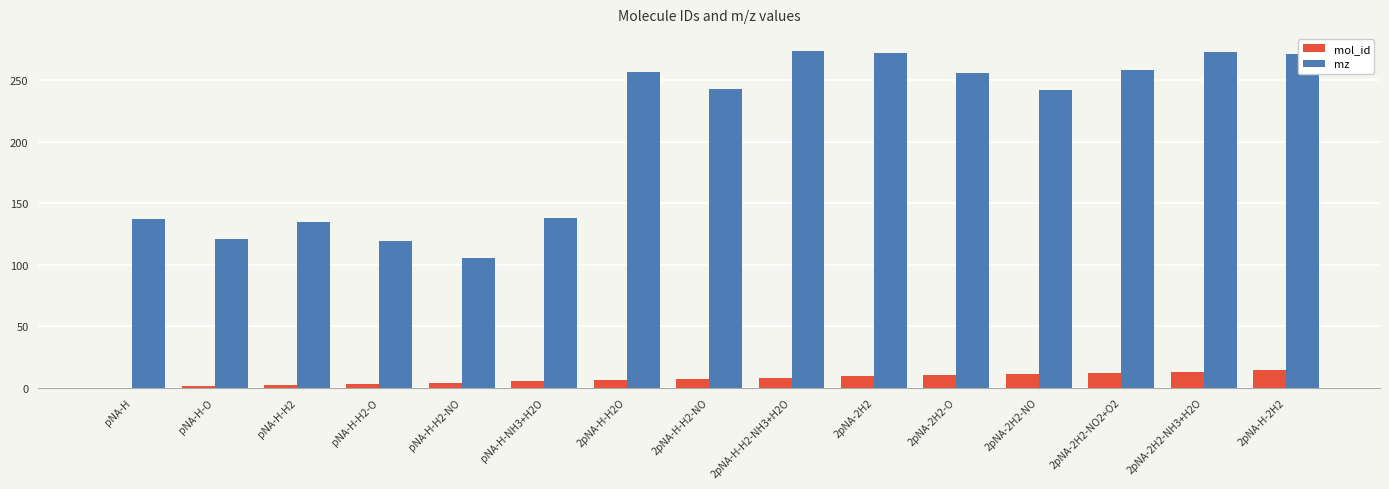

What is the highest value of the mz series?

274.0